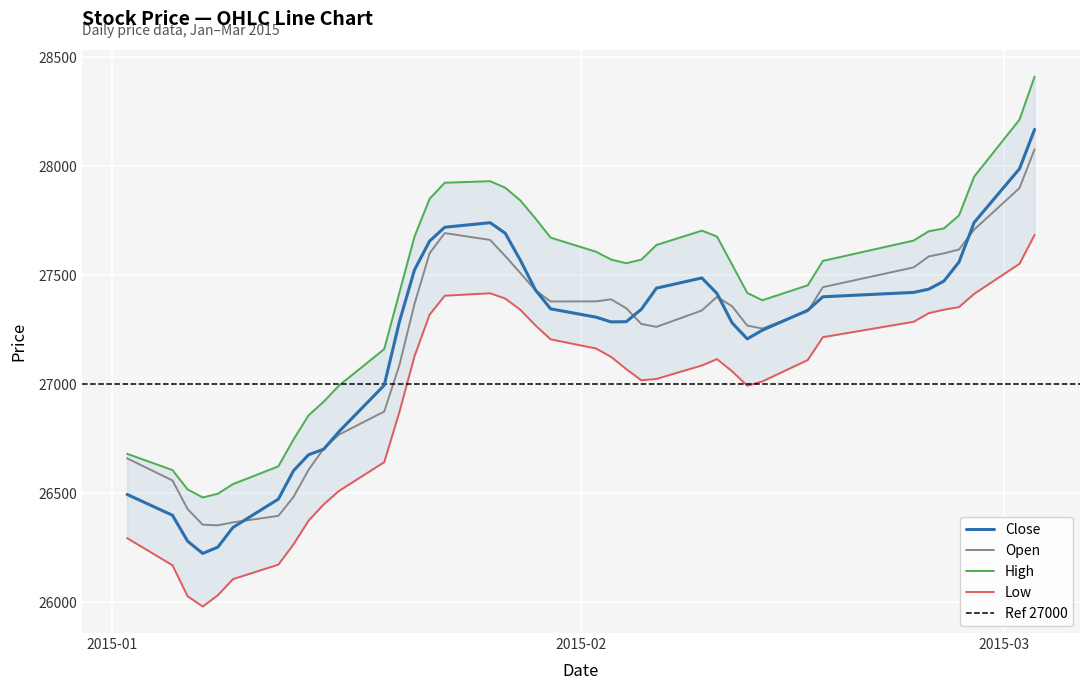

What is the sum of all Low values?

1077337